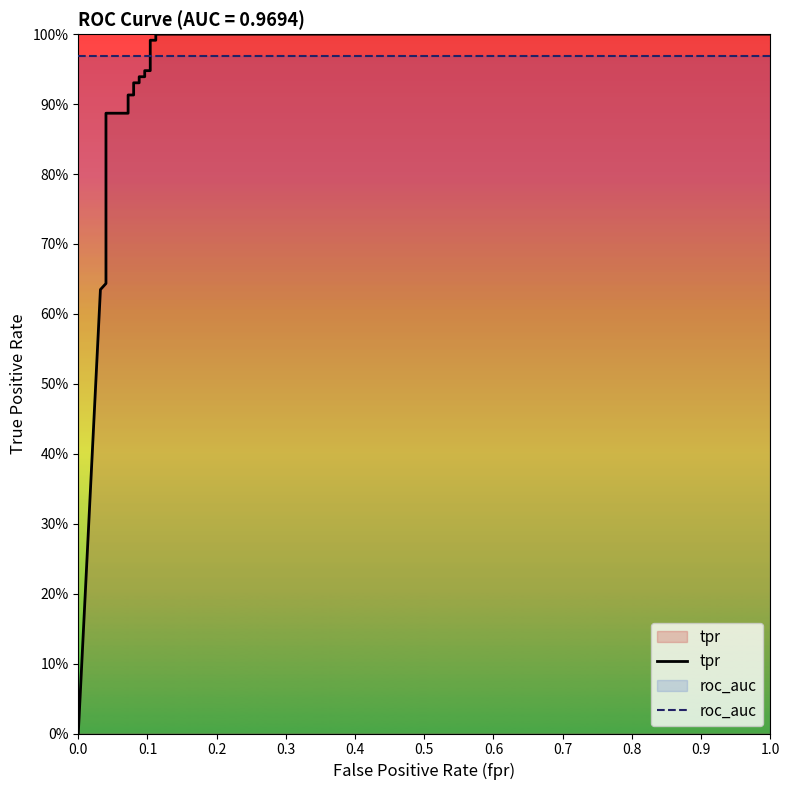

How many lines are shown in the chart?

2